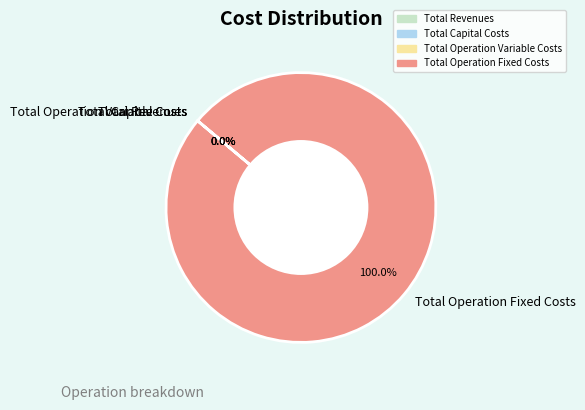

Which category has the biggest portion of the pie?

Total Operation Fixed Costs